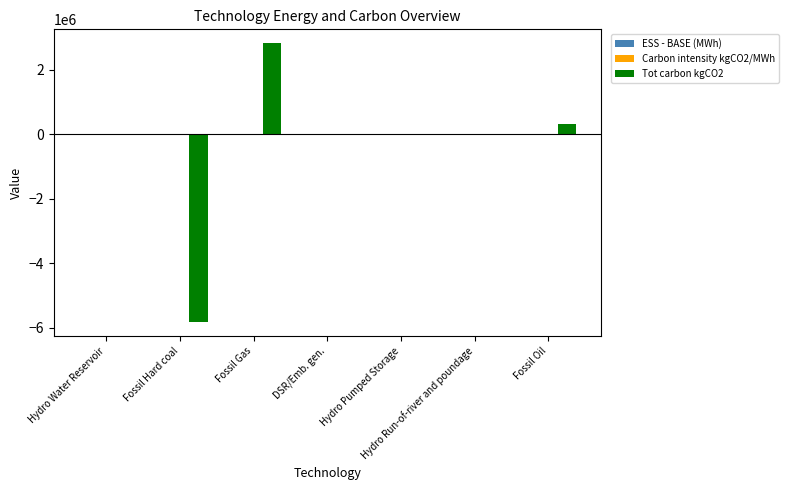

Count the number of categories in the chart.

7